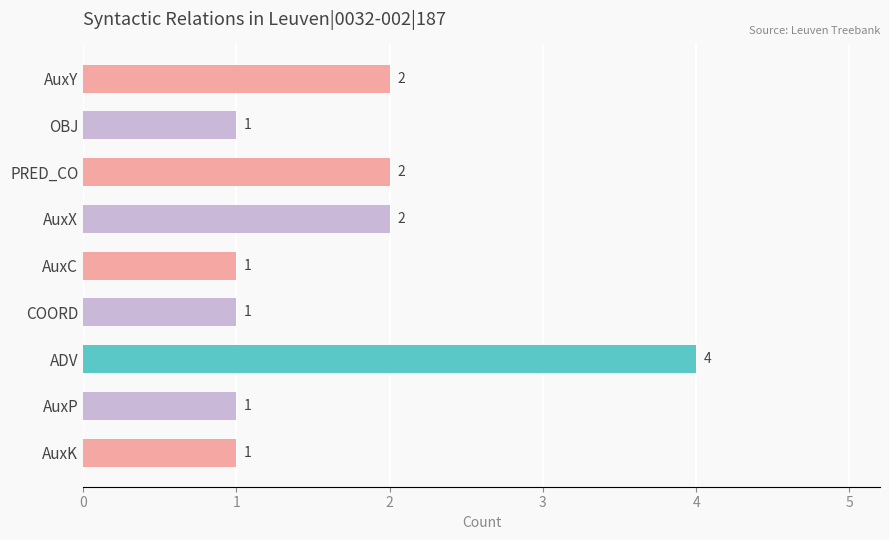

Reading top to bottom, extract all data points from this chart.

AuxY=2	OBJ=1	PRED_CO=2	AuxX=2	AuxC=1	COORD=1	ADV=4	AuxP=1	AuxK=1